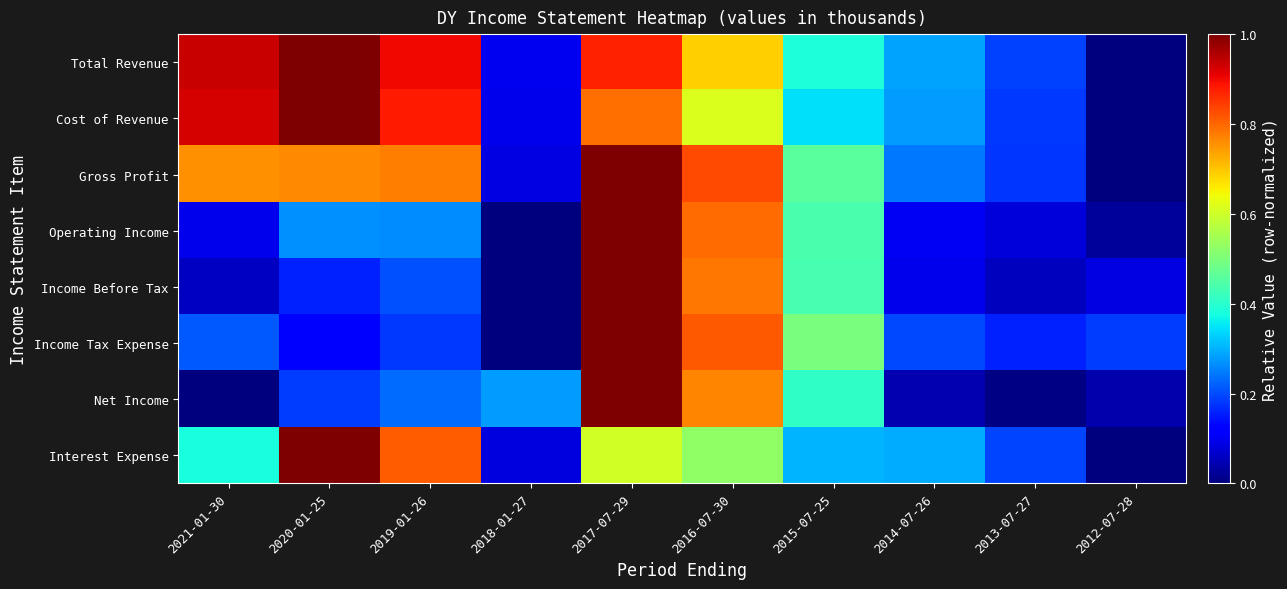

Reading left to right, list all the values displayed in this chart.

Total Revenue: 2021-01-30=0.9	2020-01-25=1.0	2019-01-26=0.9	2018-01-27=0.1	2017-07-29=0.9	2016-07-30=0.7	2015-07-25=0.4	2014-07-26=0.3	2013-07-27=0.2	2012-07-28=0.0
Cost of Revenue: 2021-01-30=0.9	2020-01-25=1.0	2019-01-26=0.9	2018-01-27=0.1	2017-07-29=0.8	2016-07-30=0.6	2015-07-25=0.3	2014-07-26=0.3	2013-07-27=0.2	2012-07-28=0.0
Gross Profit: 2021-01-30=0.8	2020-01-25=0.8	2019-01-26=0.8	2018-01-27=0.1	2017-07-29=1.0	2016-07-30=0.8	2015-07-25=0.5	2014-07-26=0.2	2013-07-27=0.2	2012-07-28=0.0
Operating Income: 2021-01-30=0.1	2020-01-25=0.3	2019-01-26=0.3	2018-01-27=0.0	2017-07-29=1.0	2016-07-30=0.8	2015-07-25=0.4	2014-07-26=0.1	2013-07-27=0.1	2012-07-28=0.0
Income Before Tax: 2021-01-30=0.1	2020-01-25=0.2	2019-01-26=0.2	2018-01-27=0.0	2017-07-29=1.0	2016-07-30=0.8	2015-07-25=0.4	2014-07-26=0.1	2013-07-27=0.1	2012-07-28=0.1
Income Tax Expense: 2021-01-30=0.2	2020-01-25=0.1	2019-01-26=0.2	2018-01-27=0.0	2017-07-29=1.0	2016-07-30=0.8	2015-07-25=0.5	2014-07-26=0.2	2013-07-27=0.2	2012-07-28=0.2
Net Income: 2021-01-30=0.0	2020-01-25=0.2	2019-01-26=0.2	2018-01-27=0.3	2017-07-29=1.0	2016-07-30=0.8	2015-07-25=0.4	2014-07-26=0.0	2013-07-27=0.0	2012-07-28=0.0
Interest Expense: 2021-01-30=0.4	2020-01-25=1.0	2019-01-26=0.8	2018-01-27=0.1	2017-07-29=0.6	2016-07-30=0.5	2015-07-25=0.3	2014-07-26=0.3	2013-07-27=0.2	2012-07-28=0.0